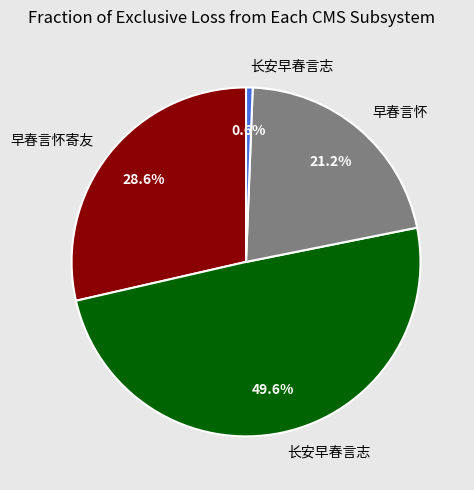

Is there a majority slice in this chart?

No